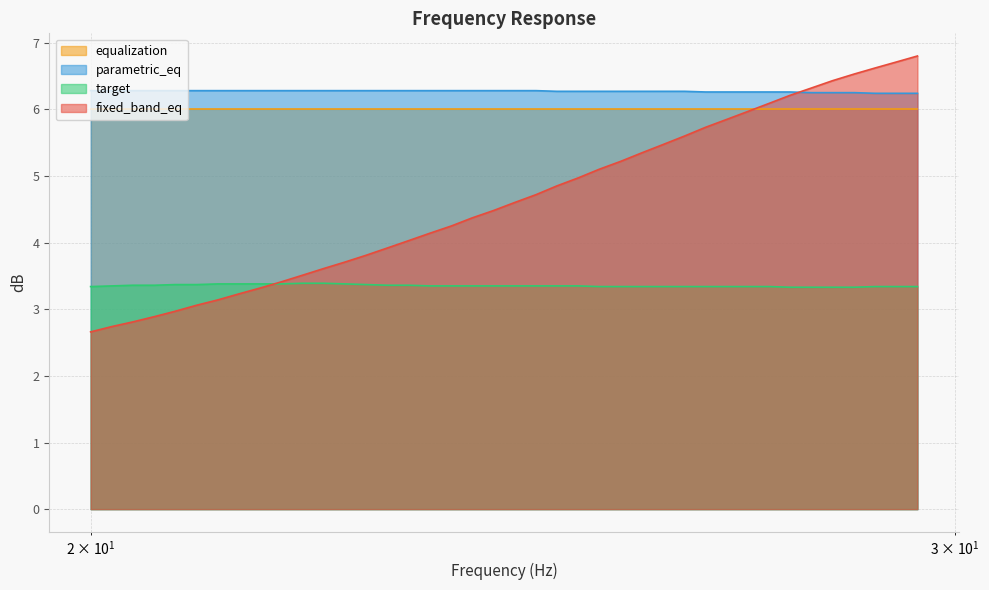

What value does the fixed_band_eq series have at 24.4?

4.6